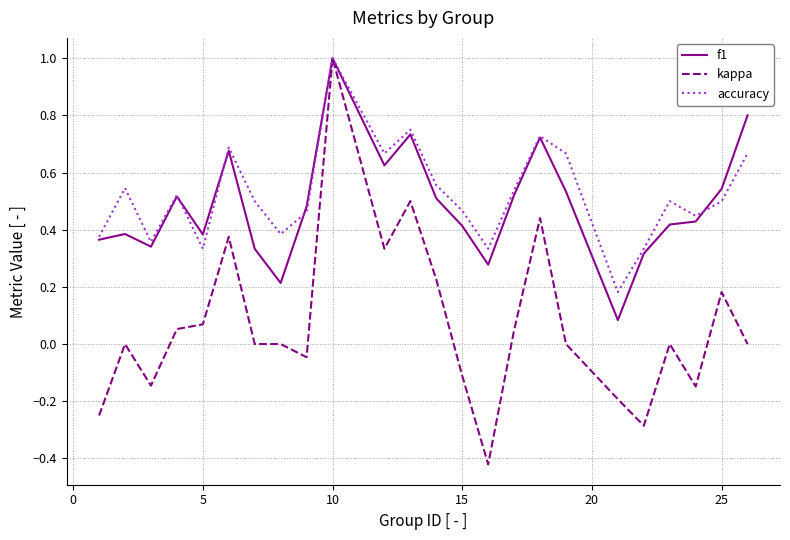

What is the greatest value displayed?

1.0